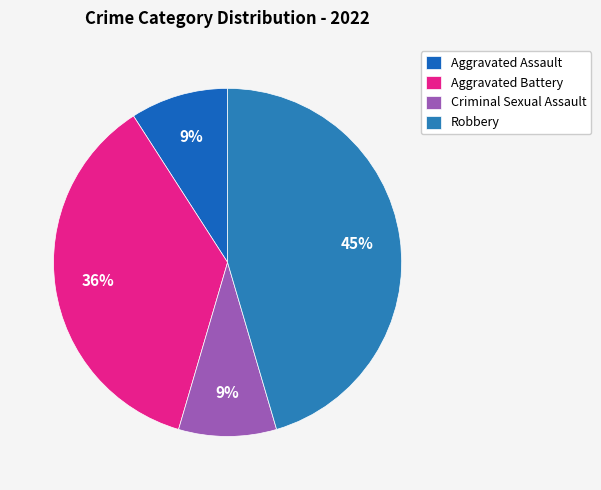

Which category has the biggest portion of the pie?

Robbery